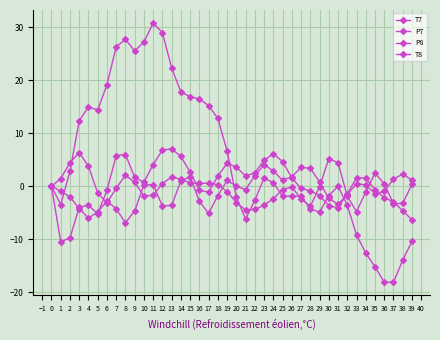

How many categories are shown in the chart?

40